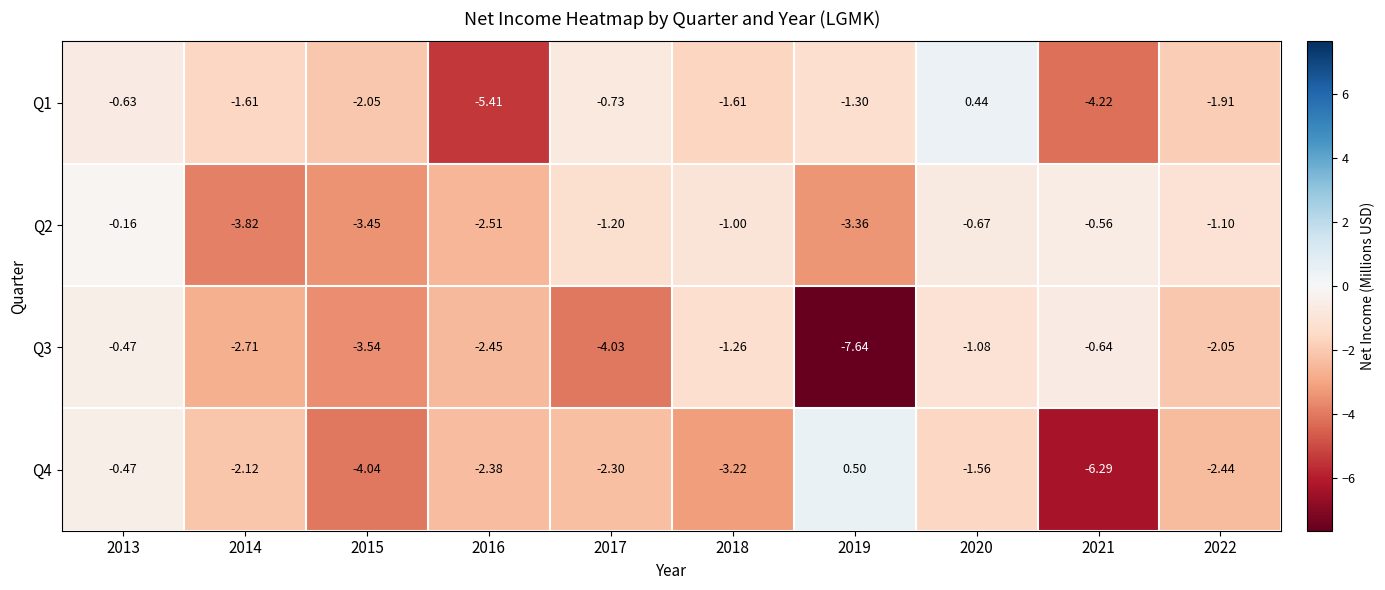

Is the value of Q1 at 2013 greater than the value of Q3 at 2014?

Yes